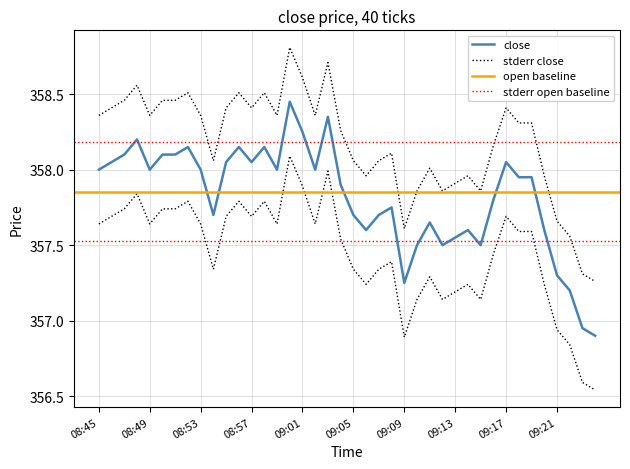

Where is the first local maximum for close?

08:48